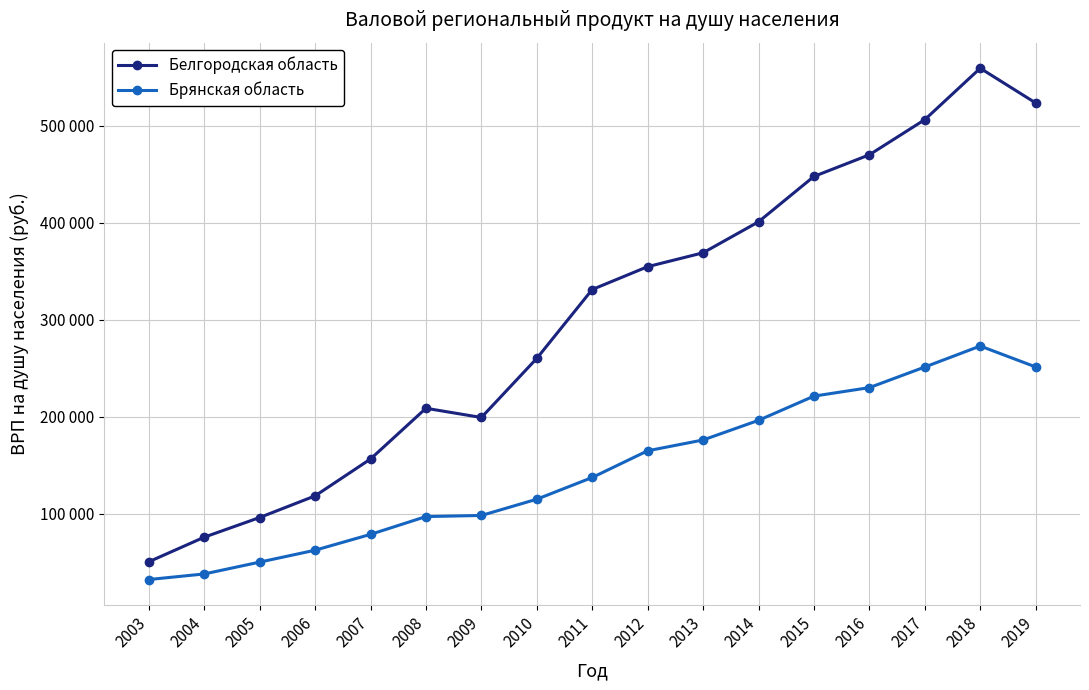

What are all the series names shown in the legend?

Белгородская область, Брянская область